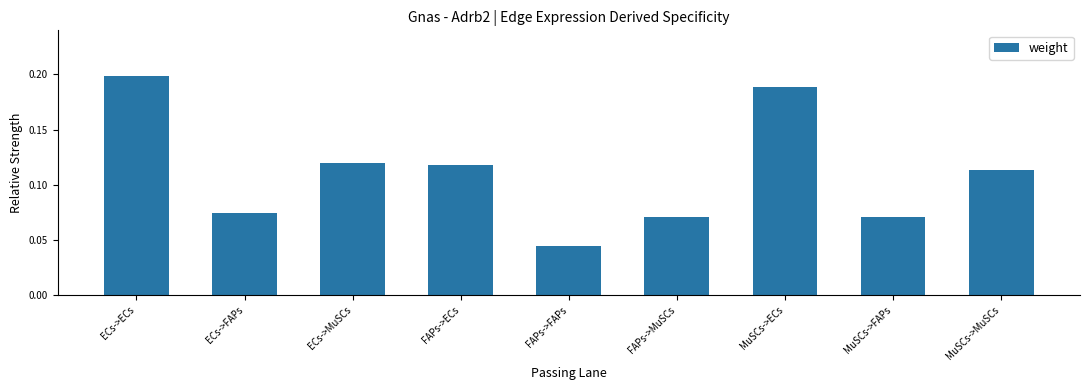

What position from the right is MuSCs->MuSCs?

1